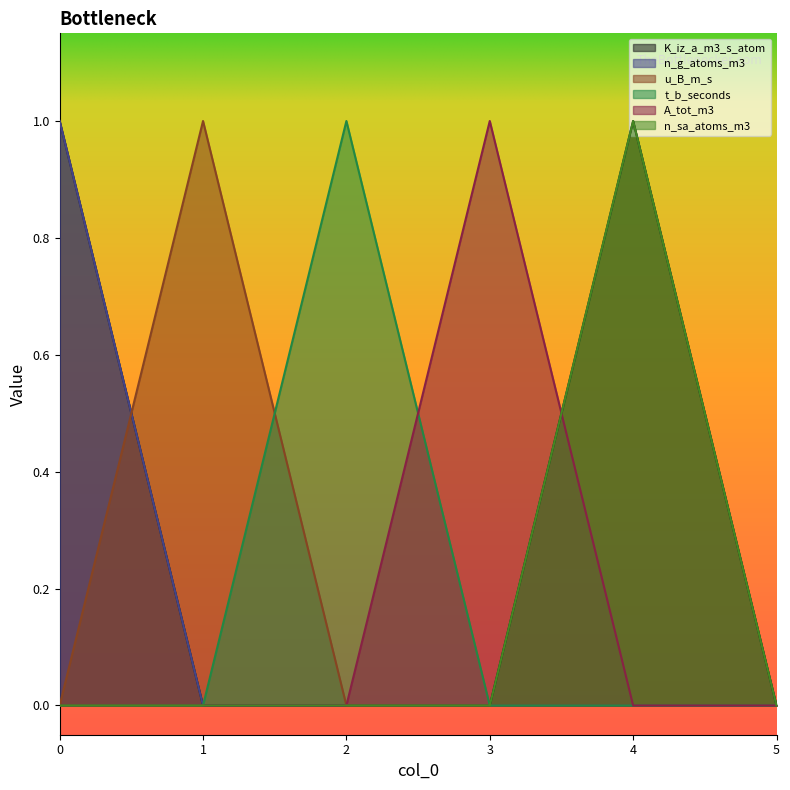

What is the spread (max minus min) of values at 3?

1